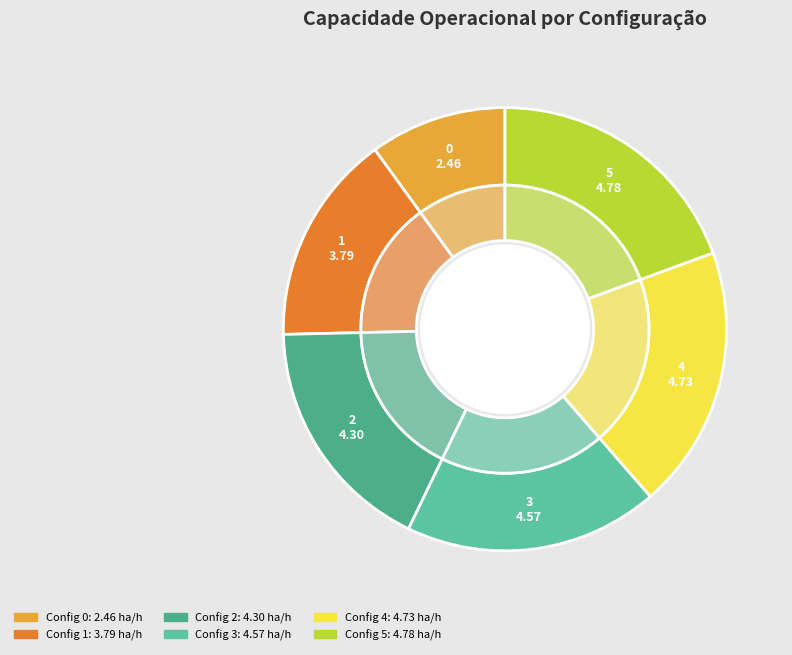

Is it true that 0 is 24% of the pie?

False